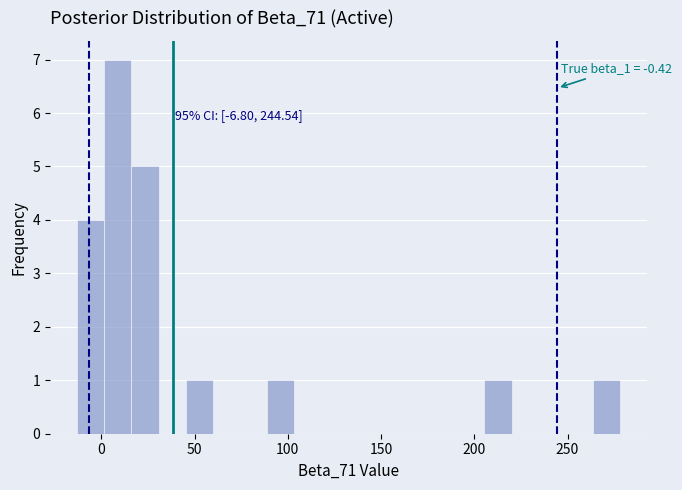

Read against the x-axis, roughly where is the centre of the tallest bar?

10